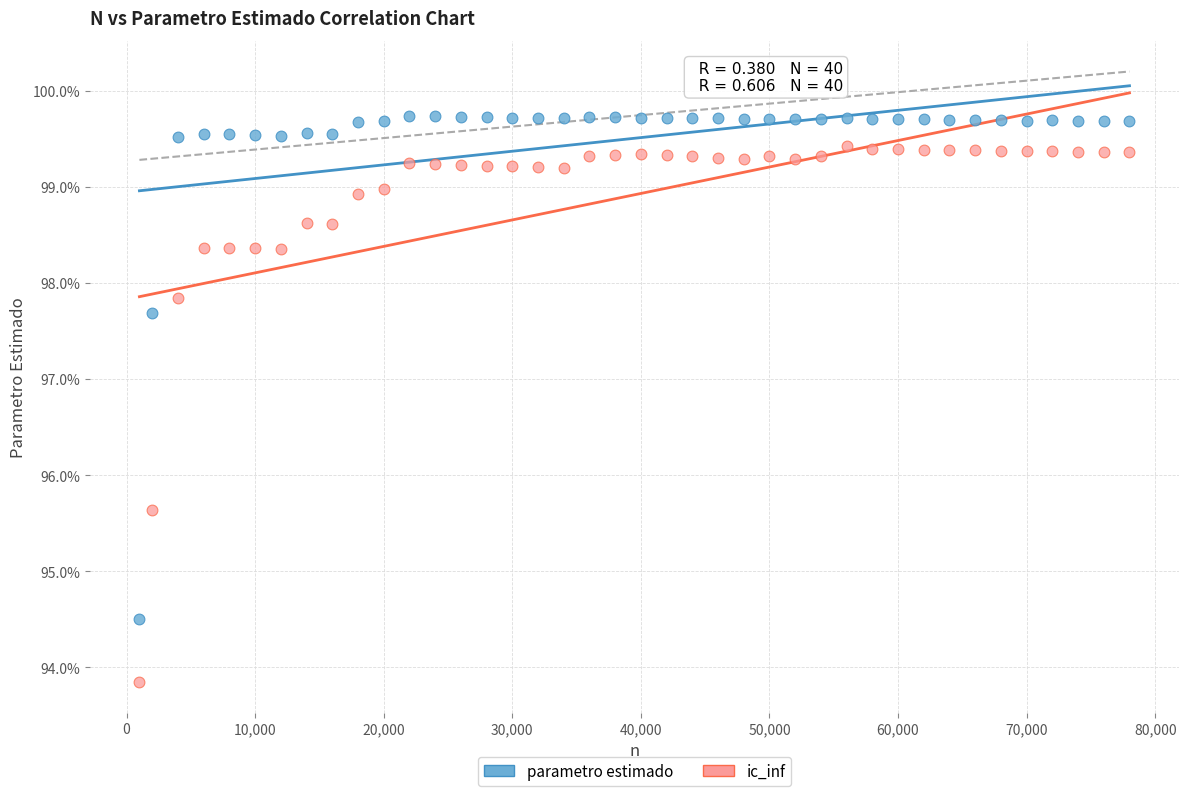

Which series contains the lowest Y value?

ic_inf